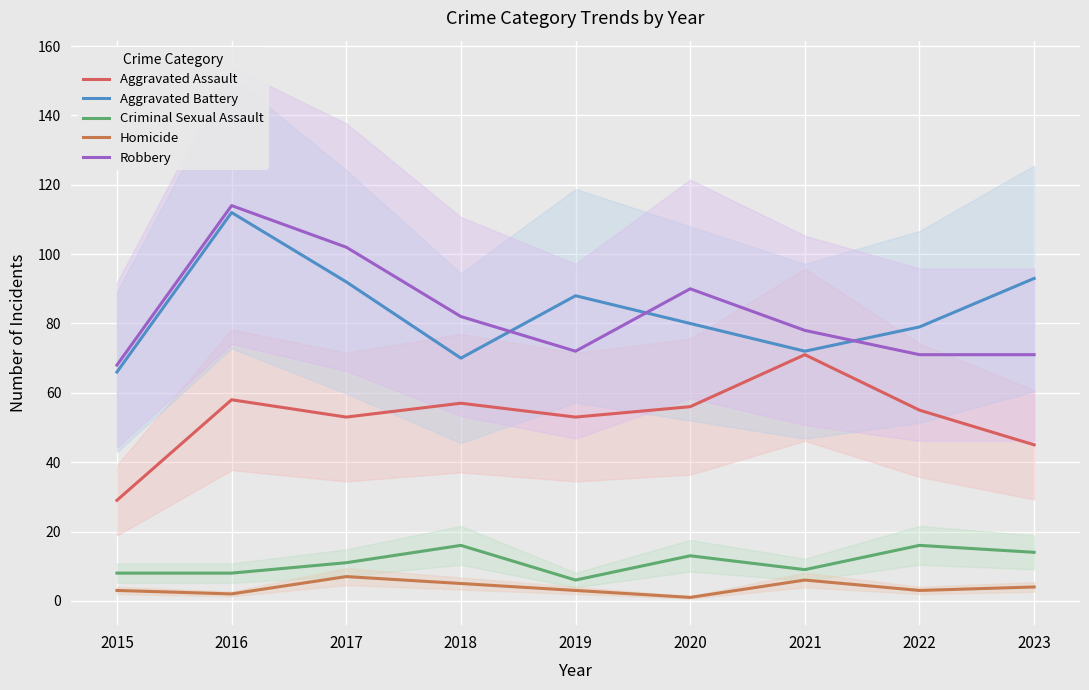

What value does the Criminal Sexual Assault series have at 2018?

16